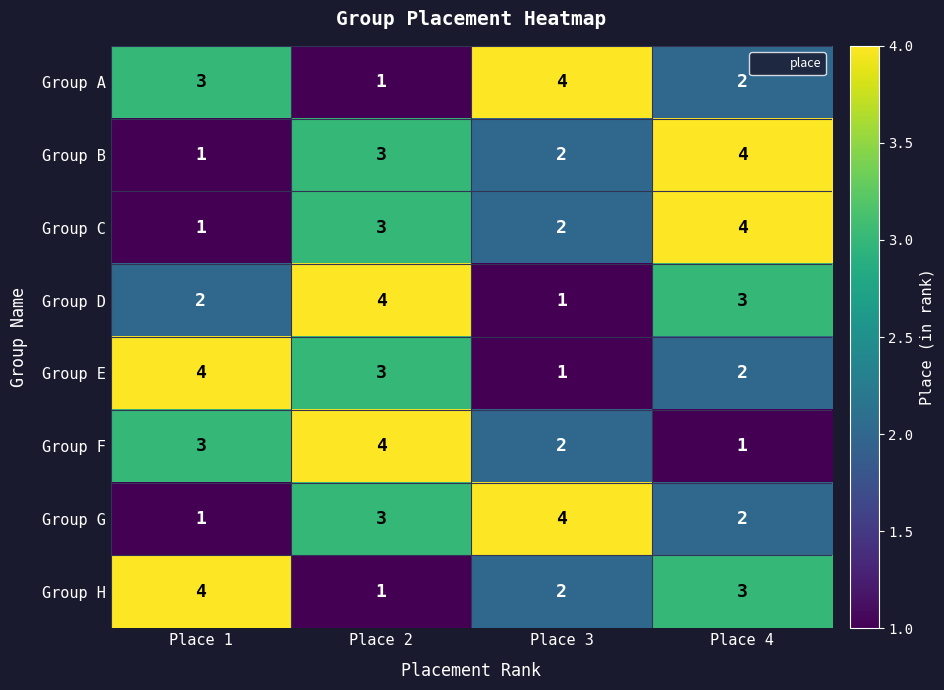

What is the difference between the maximum and minimum values in the Group F series?

3